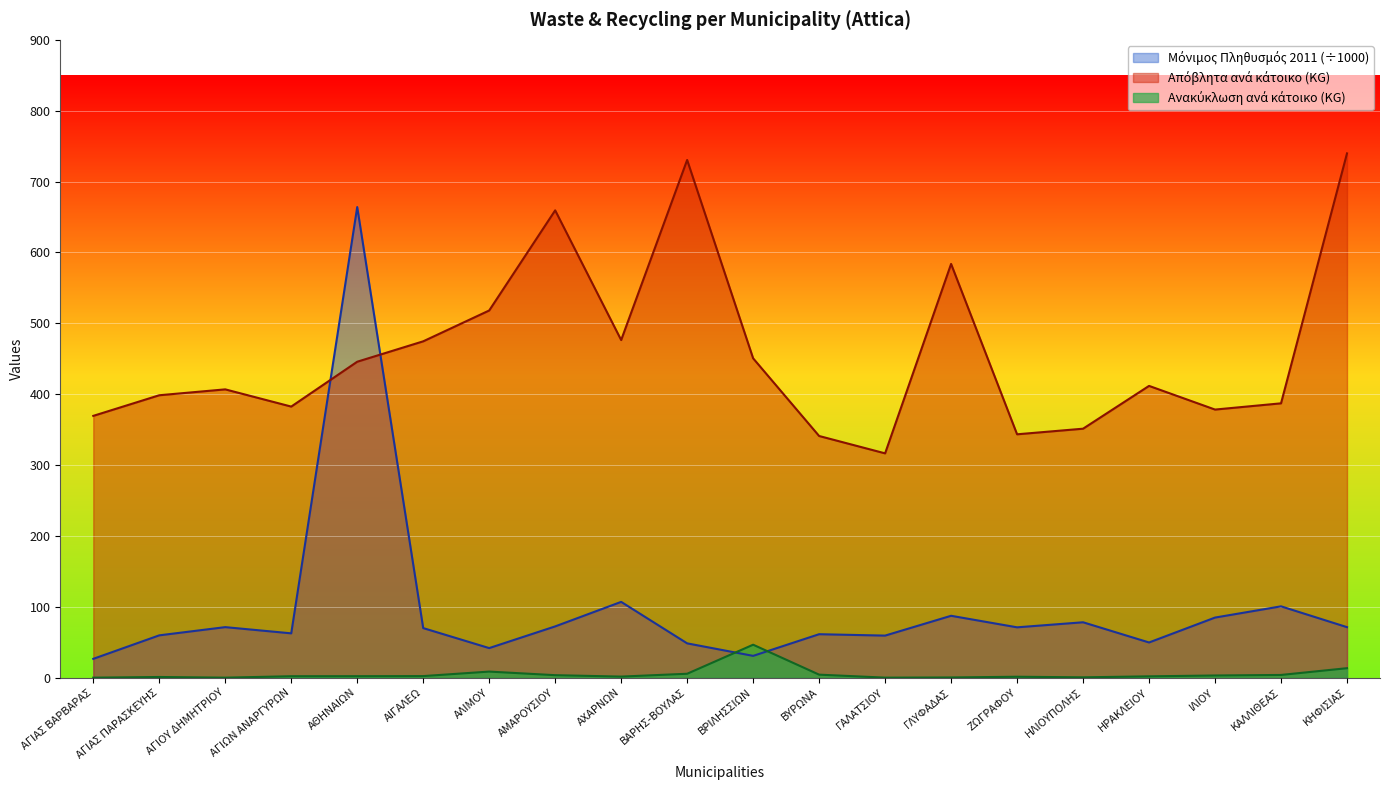

Where is ΑΝΑΚΥΚΛΩΣΗ ΑΝΑ ΚΑΤΟΙΚΟ (KG) nearest to the value 23?

ΚΗΦΙΣΙΑΣ